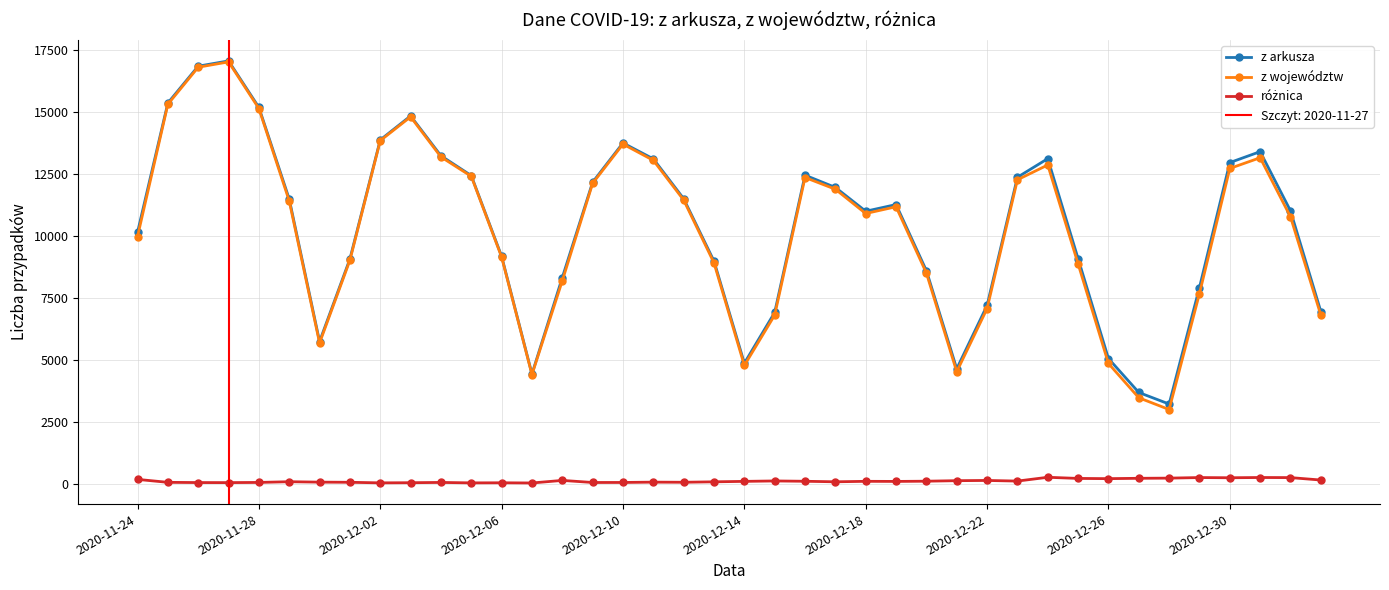

How many data points in różnica are above 90?

19